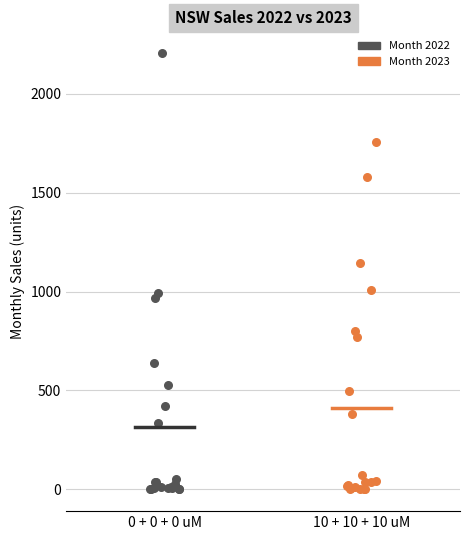

What are all the series names shown in the legend?

Month 2022, Month 2023